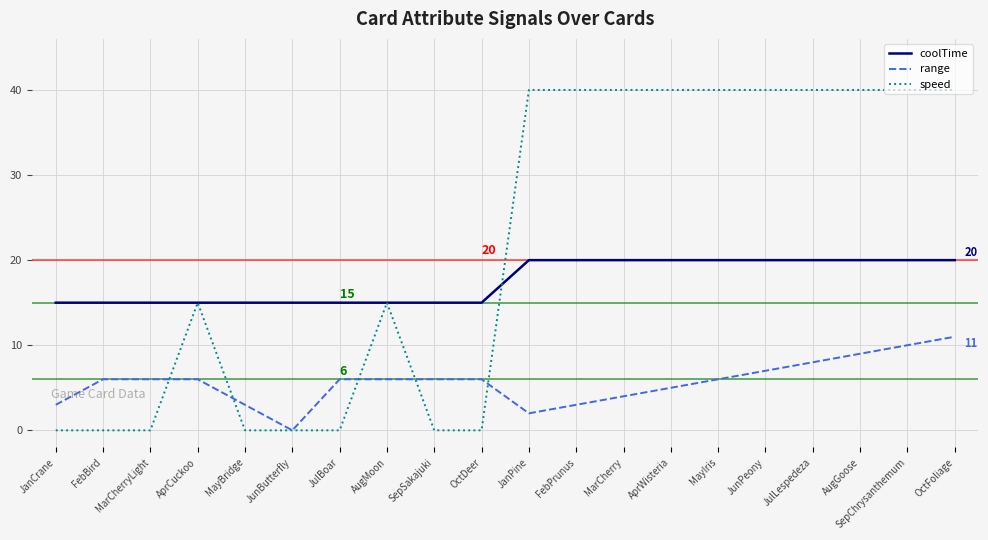

True or false: speed and range cross at least once.

True